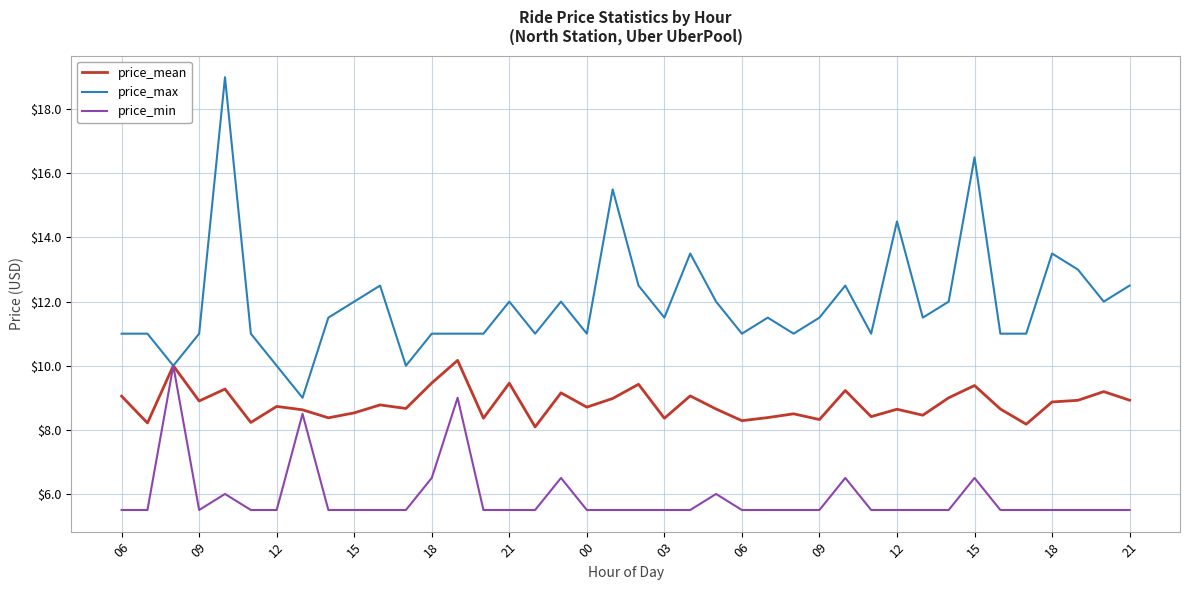

List the series in order of their overall mean, highest first.

price_max, price_mean, price_min